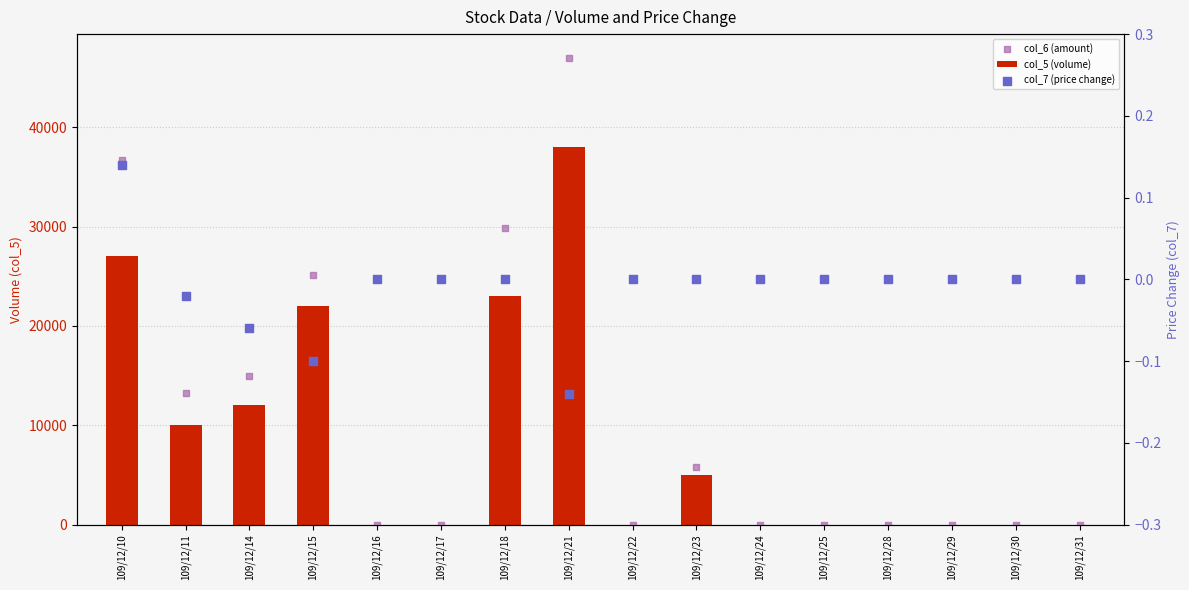

At how many categories does at least one series exceed 21346?

4